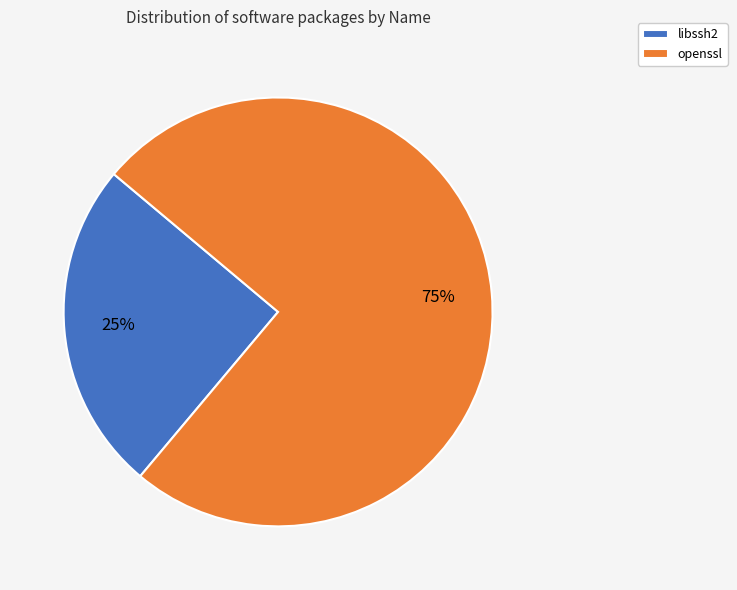

Combined, do openssl and libssh2 account for over 50%?

Yes